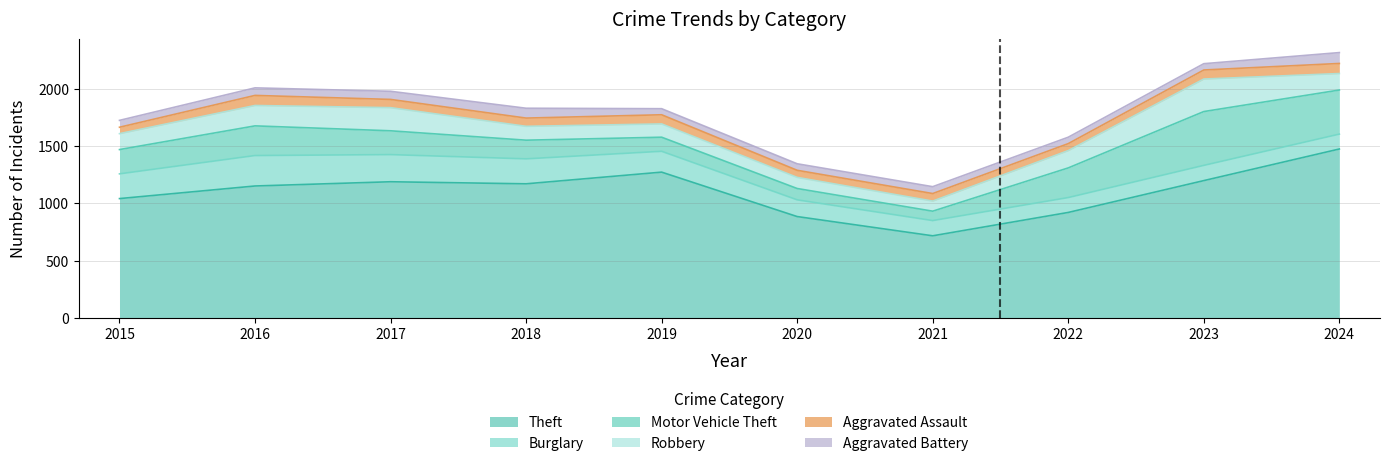

What is the value of the Burglary point at the 4th from the left?

218